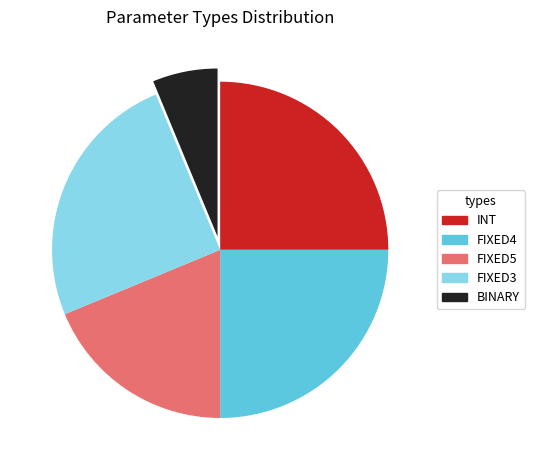

True or false: FIXED5 accounts for 19% of the total.

True